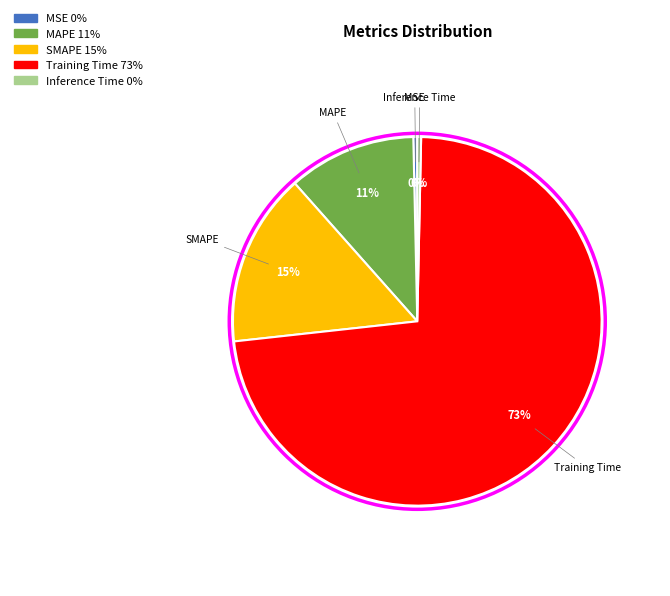

True or false: MSE accounts for 0% of the total.

True